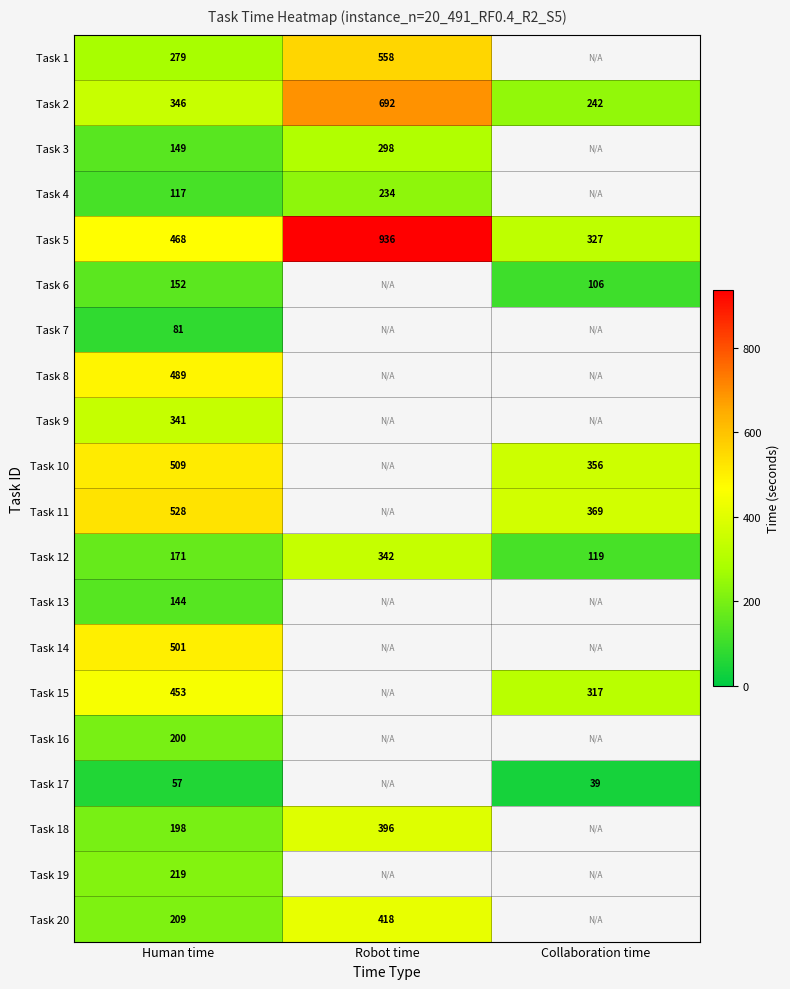

At which category is the sum across all series the highest?

Human time